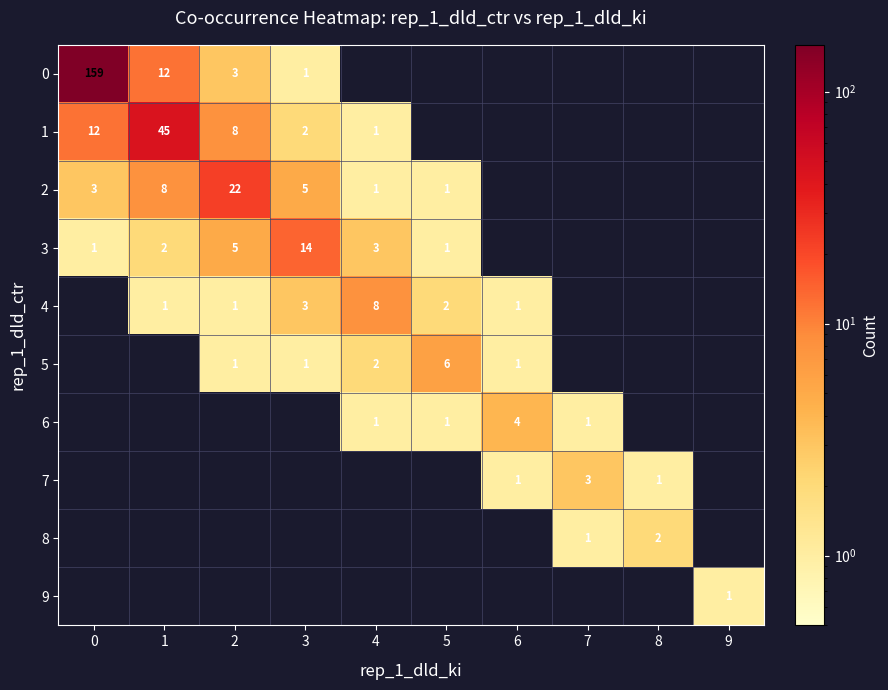

The 0 series shows 1 at 3. True or false?

True